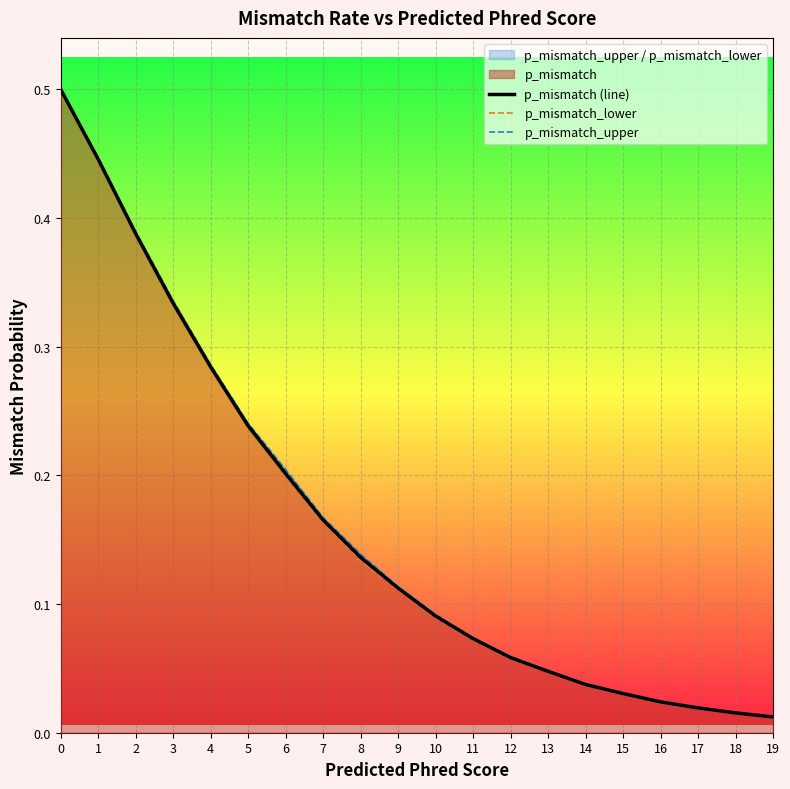

True or false: p_mismatch (line) and p_mismatch_lower cross at least once.

False